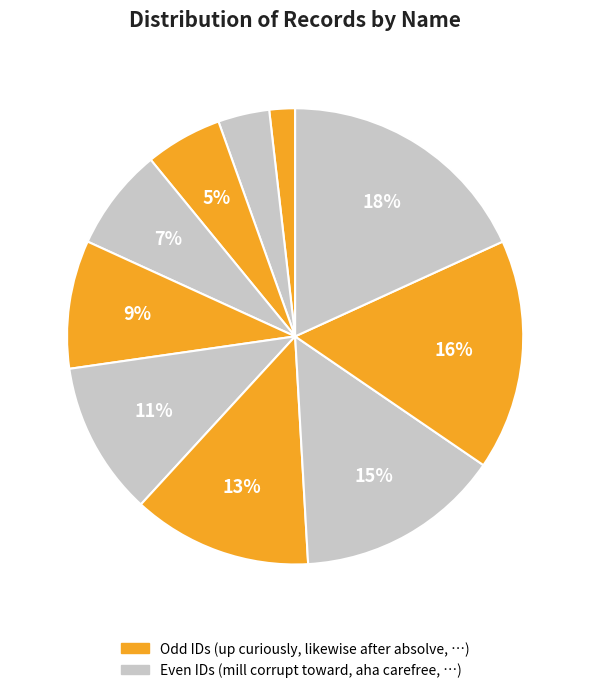

How many segments does this pie chart have?

10